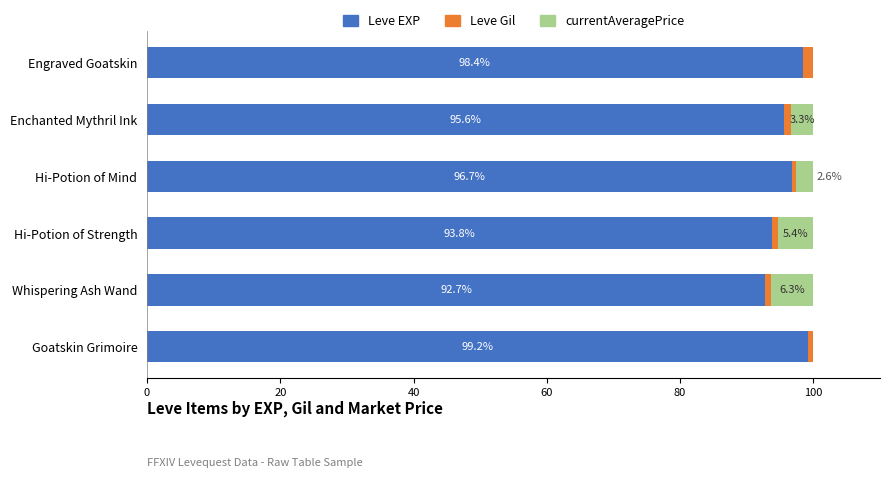

How many categories are shown in the chart?

6